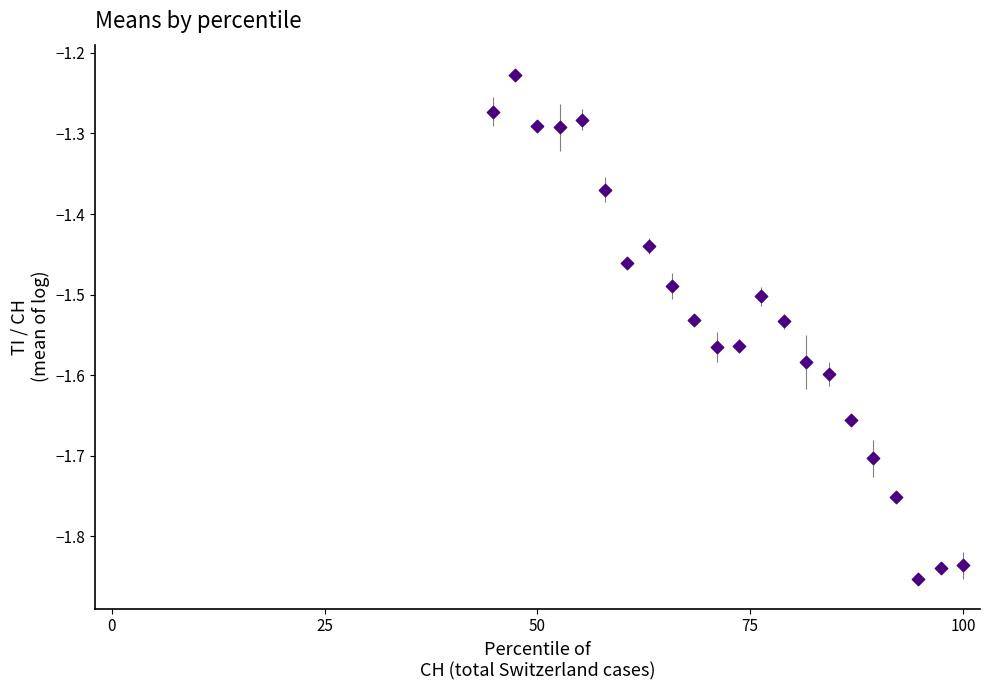

What is the range of Y values (max minus min)?

0.6